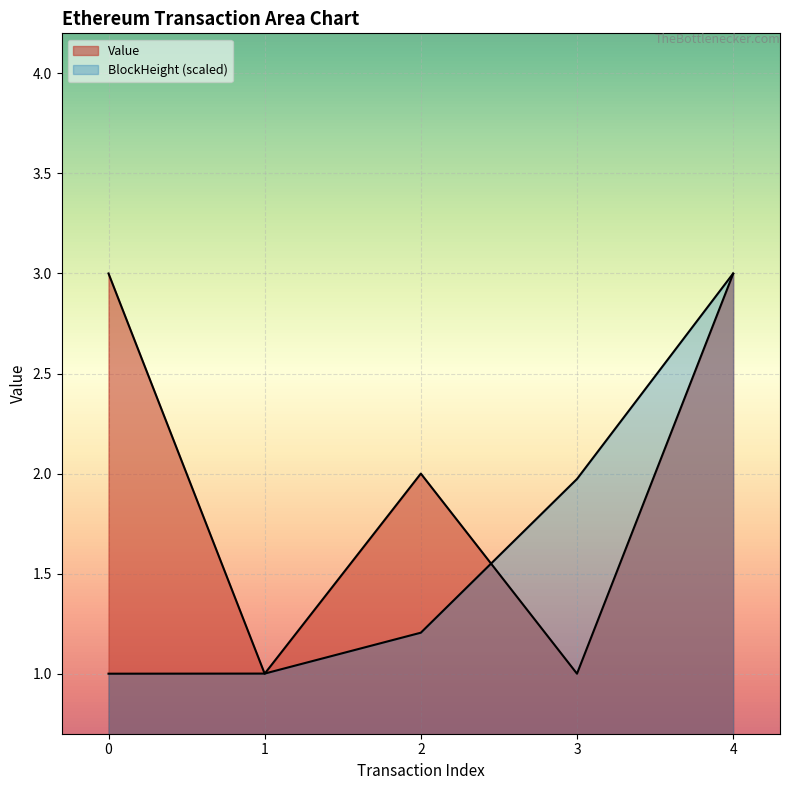

Rank the series by their maximum value, from lowest to highest.

BlockHeight, Value